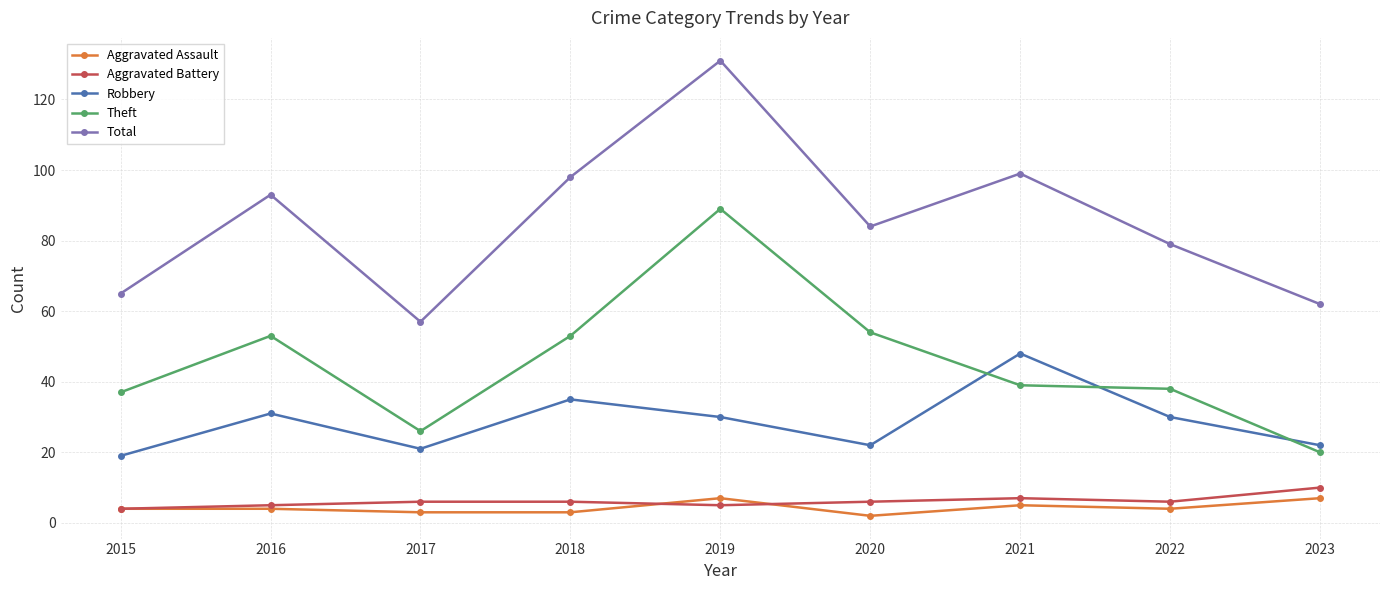

What is the maximum value for Aggravated Assault?

7